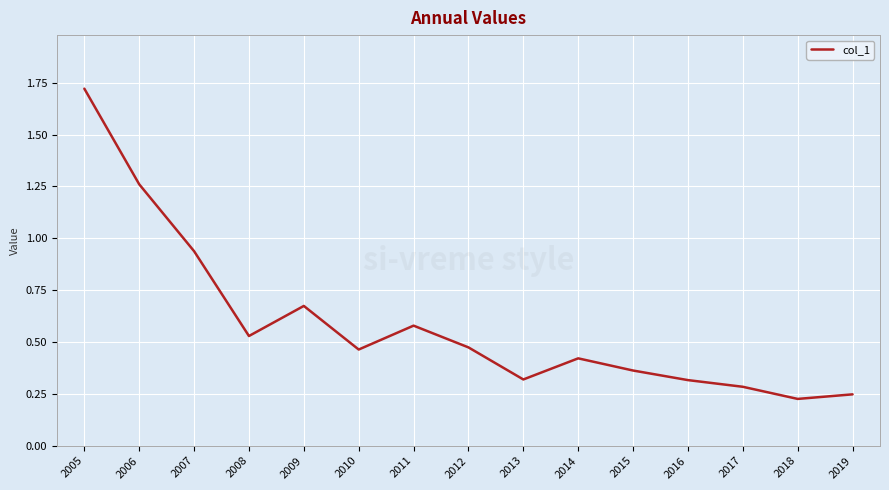

Which has a higher value, 2008 or 2017?

2008